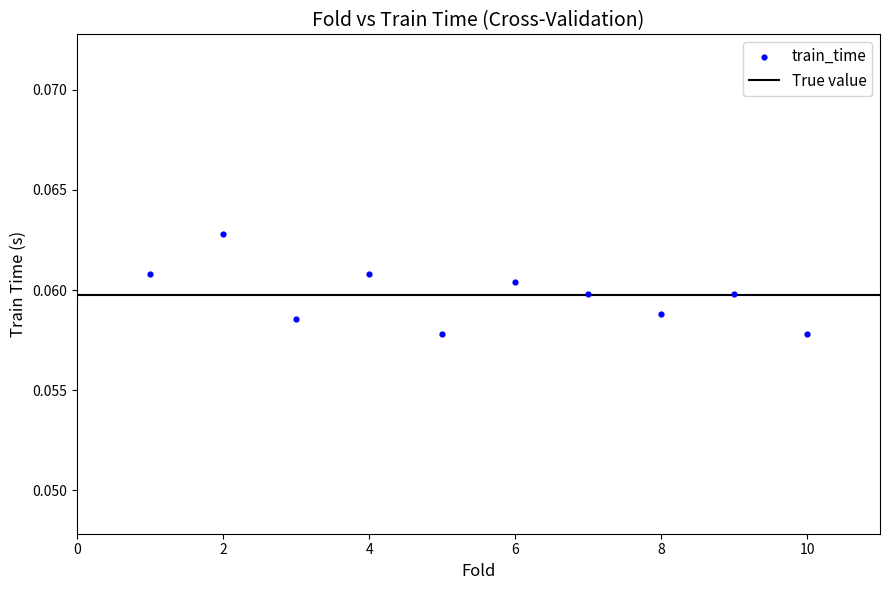

What is the average X value?

5.5